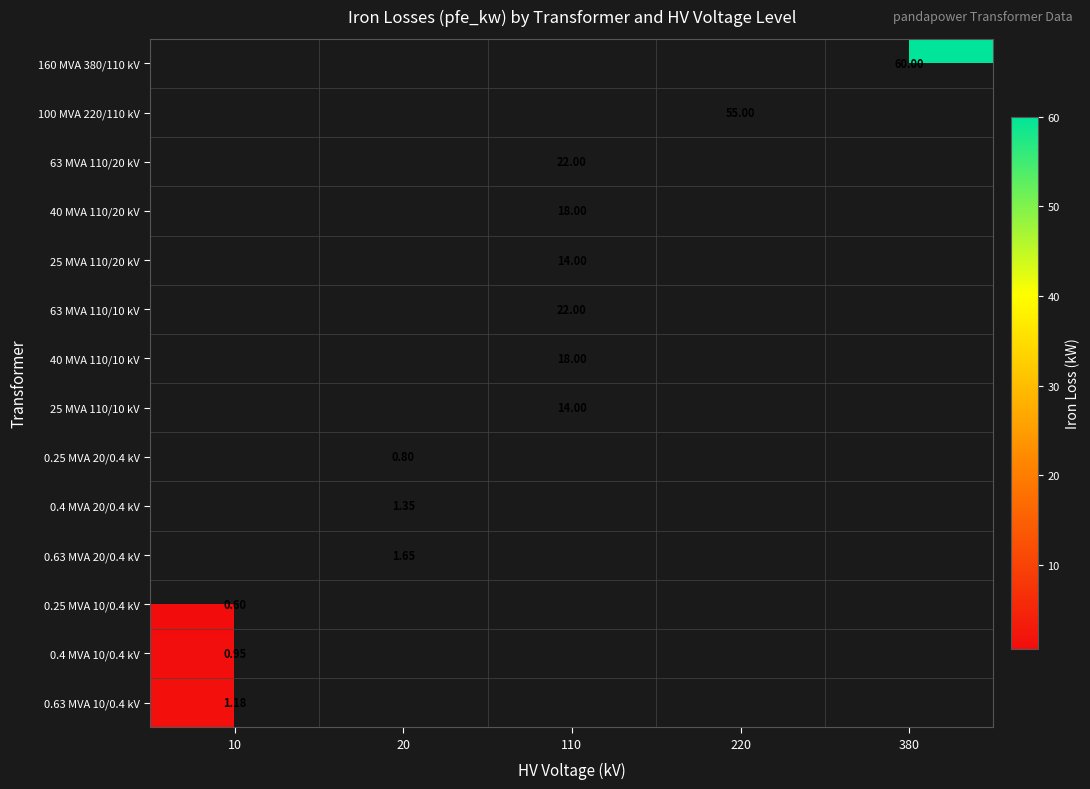

Which label corresponds to the smallest value in the chart?

10